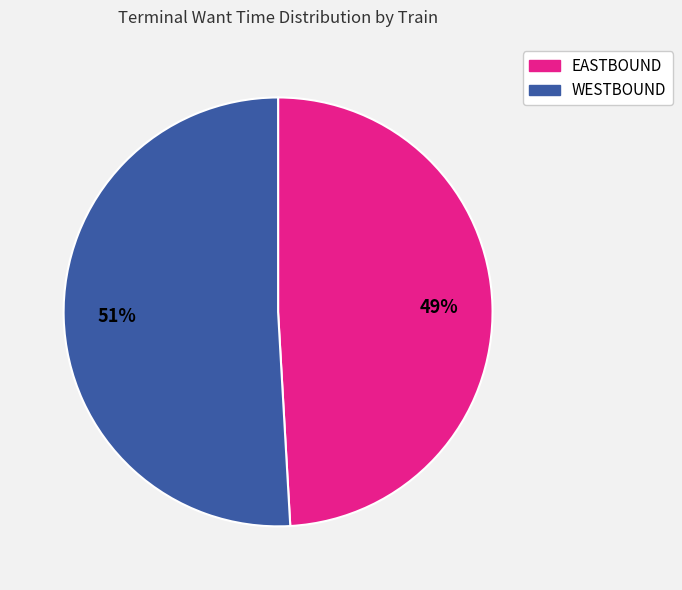

To the nearest percent, what is the difference between the largest and smallest slice percentages?

2%